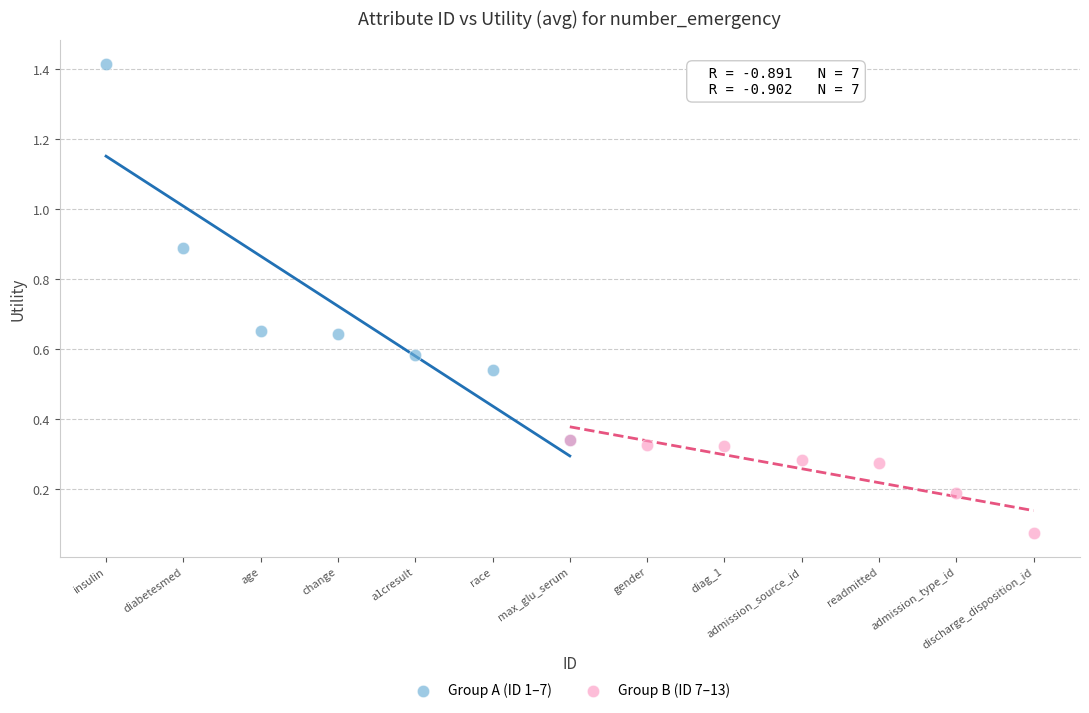

Which series reaches the minimum Y coordinate?

Group B (ID 7–13)